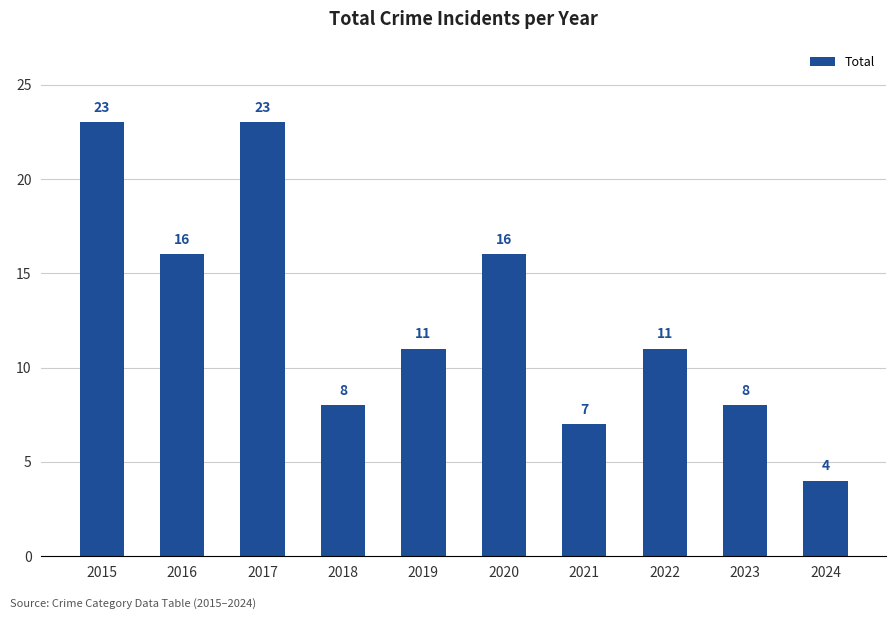

What is the sum of all values?

127